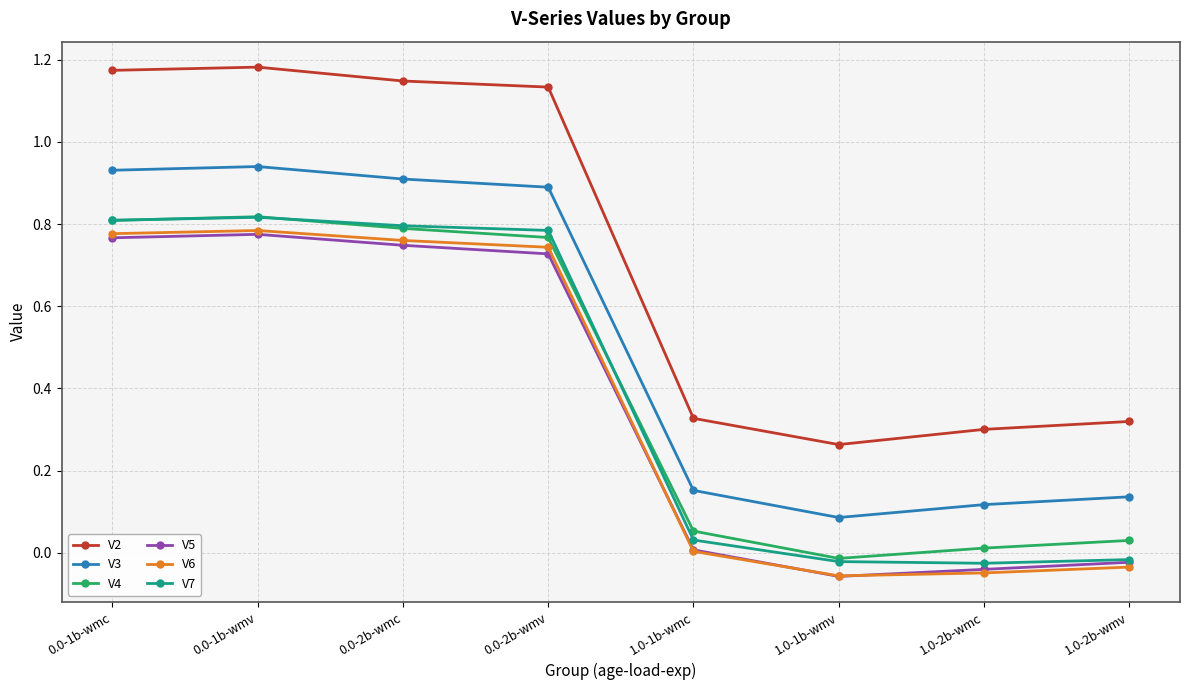

Which series has the largest total across all categories?

V2